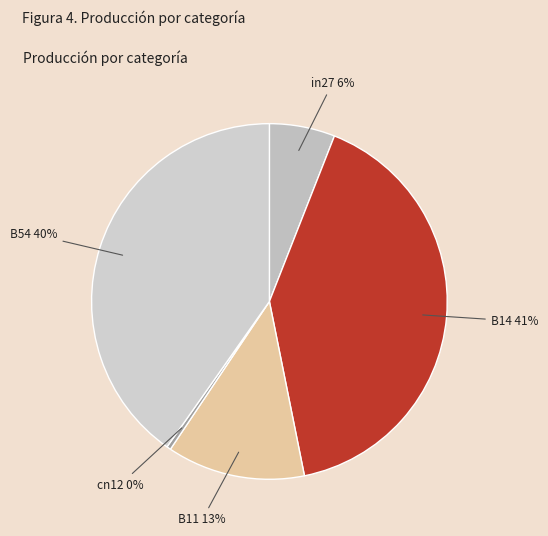

To the nearest percent, what is the difference between the in27 and cn12 slice percentages?

6%